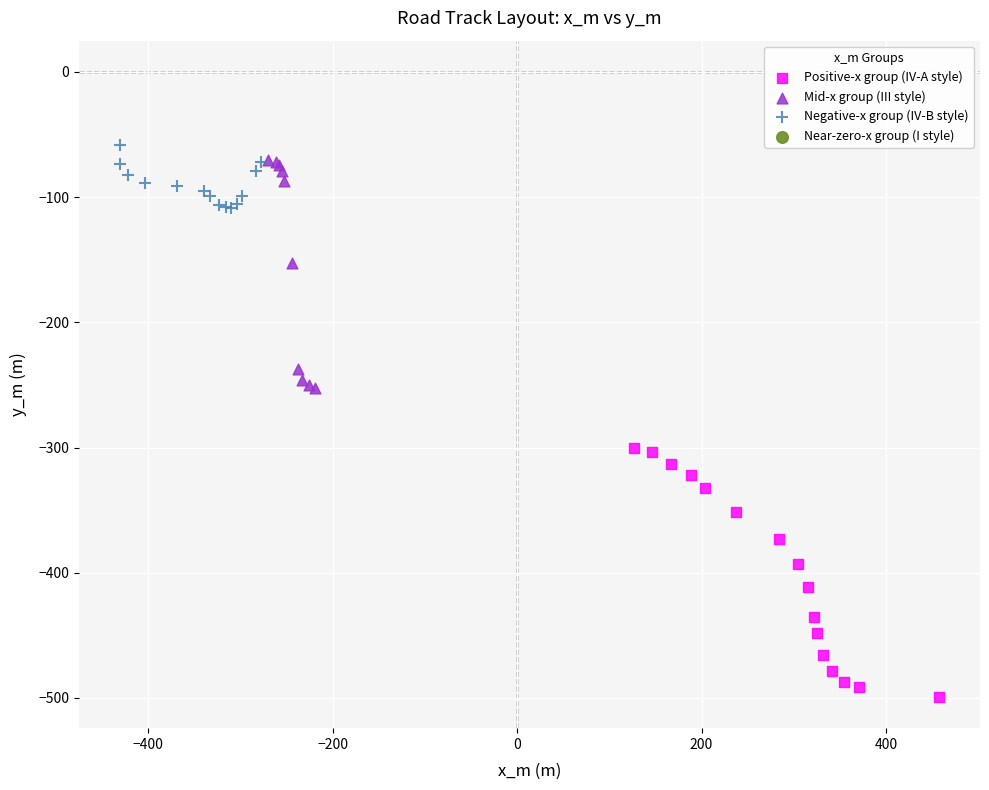

Which series has the largest Y range (max minus min)?

Positive-x group (IV-A style)